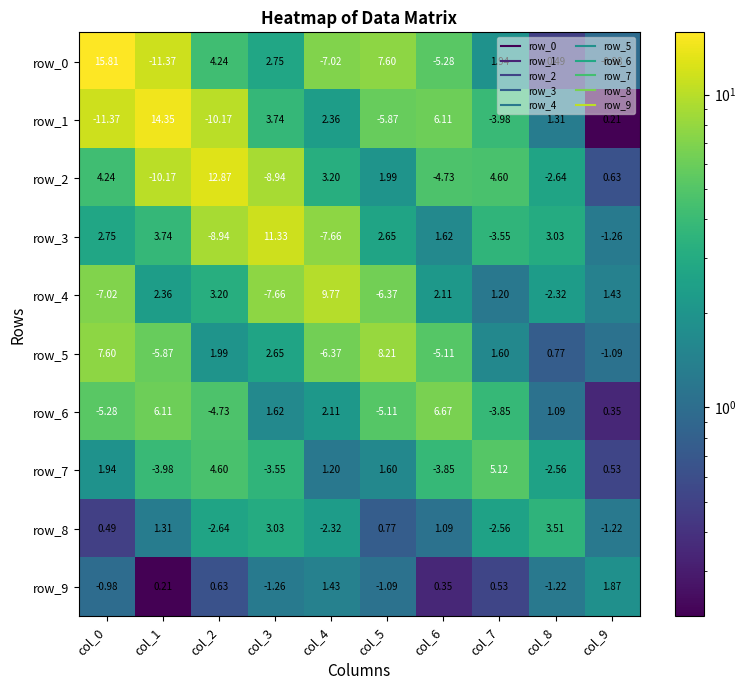

What is the difference between the highest and lowest values at col_2?

23.0